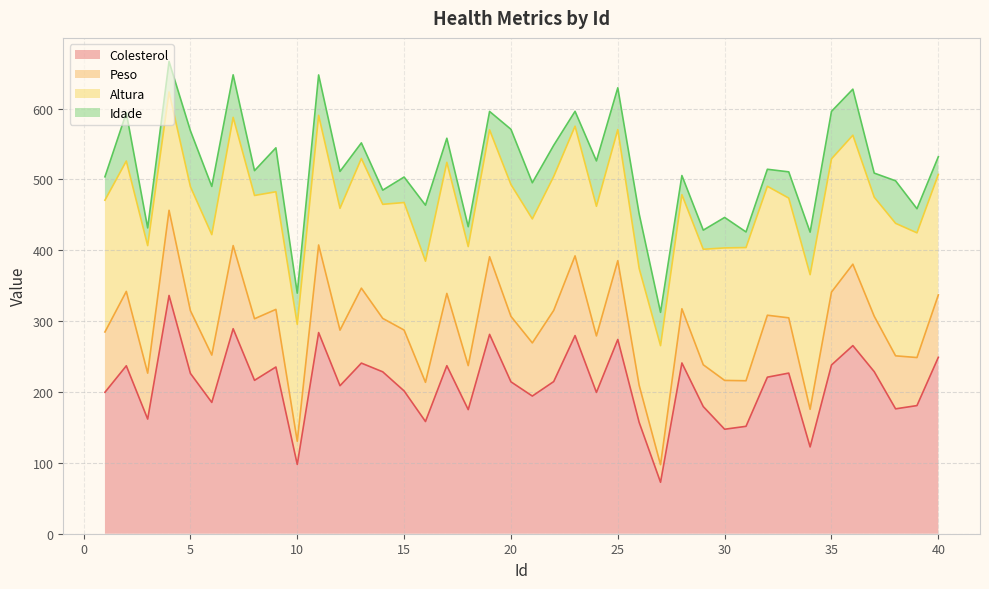

What is the value of the Colesterol point at the 26th from the left?

157.1